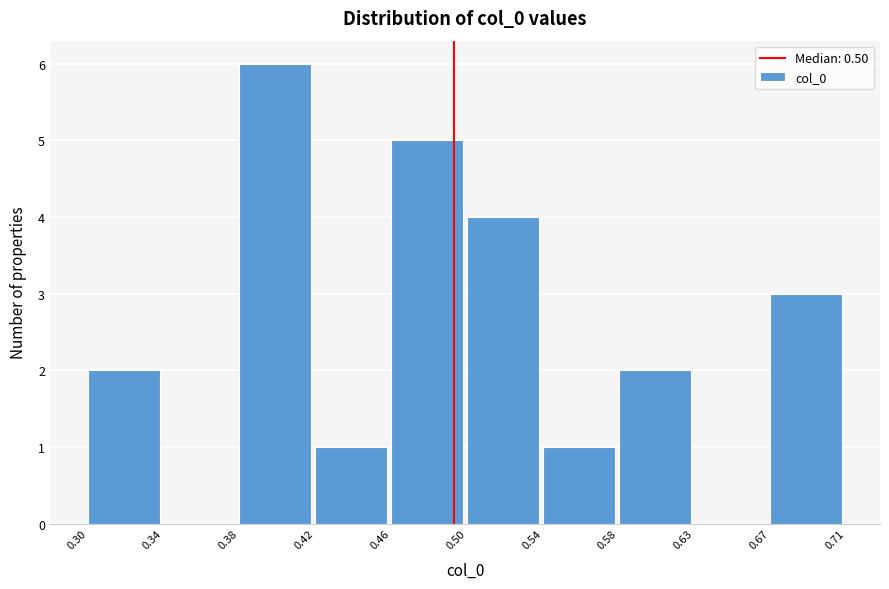

Reading right to left, transcribe all the data shown in this chart.

0.67=3	0.63=0	0.58=2	0.54=1	0.50=4	0.46=5	0.42=1	0.38=6	0.34=0	0.30=2